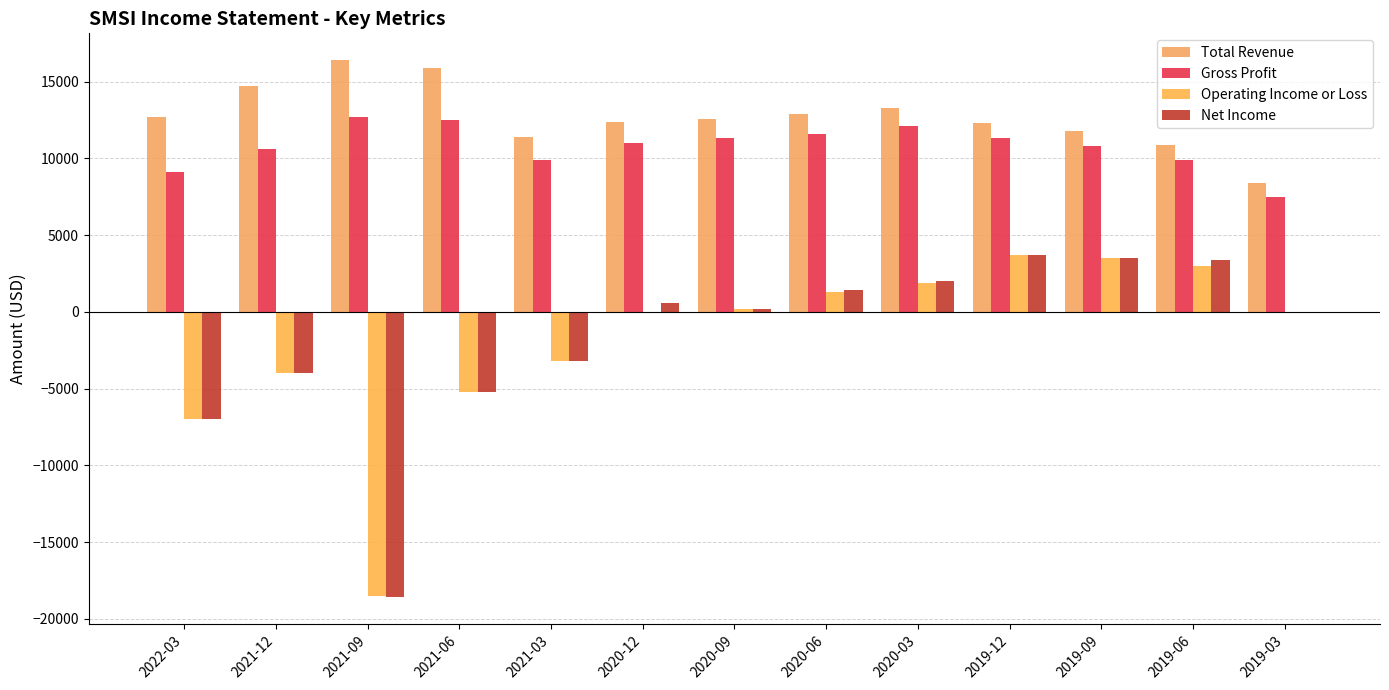

What is the smallest value displayed?

-18600